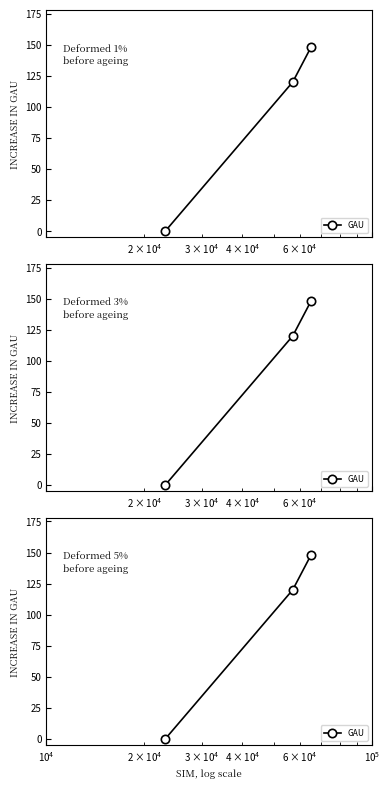

Does the chart have visible grid lines?

No